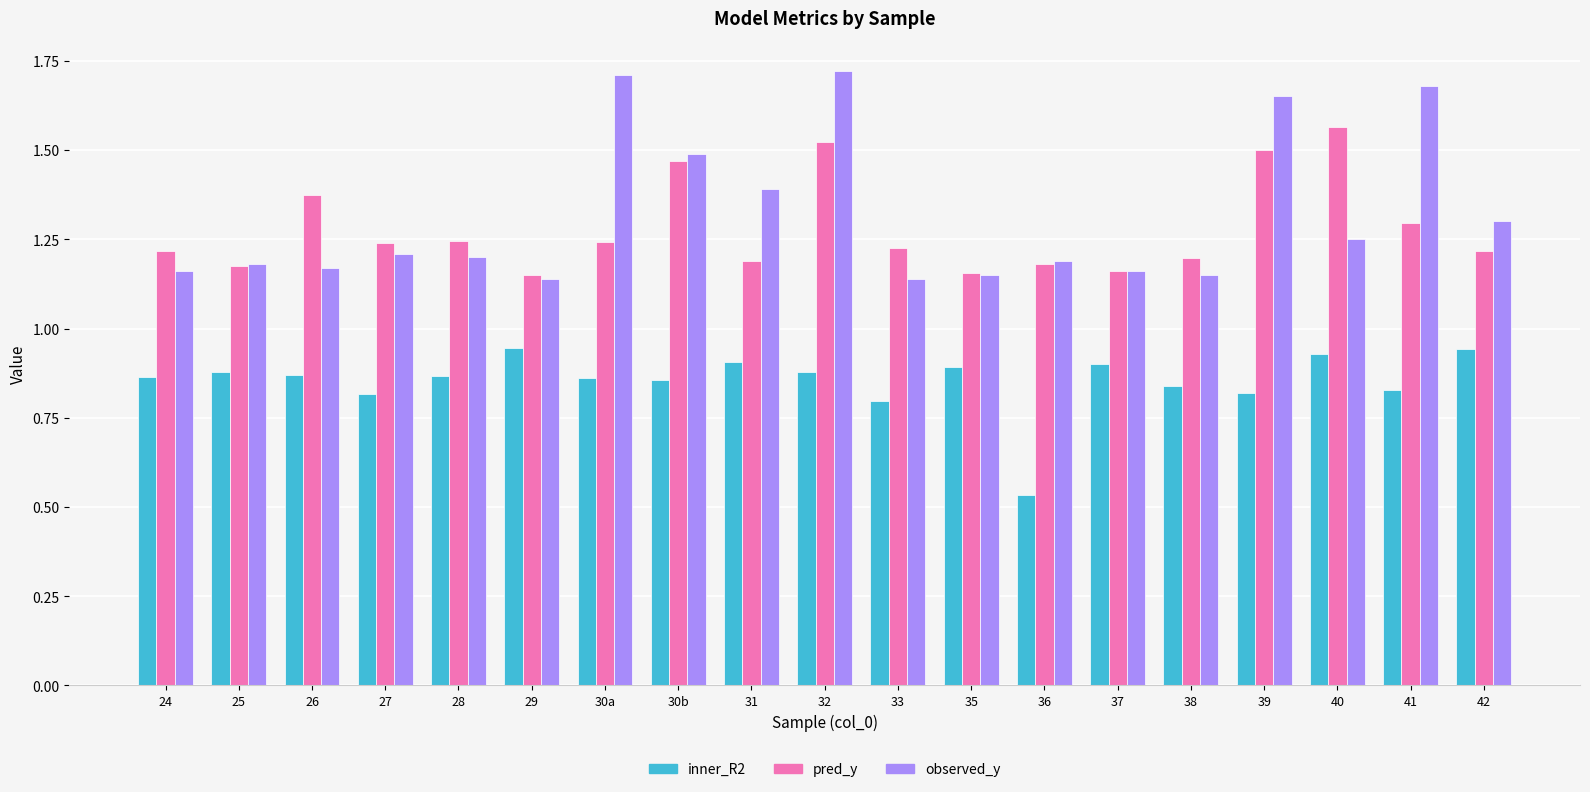

Which series has the largest range (max minus min)?

observed_y